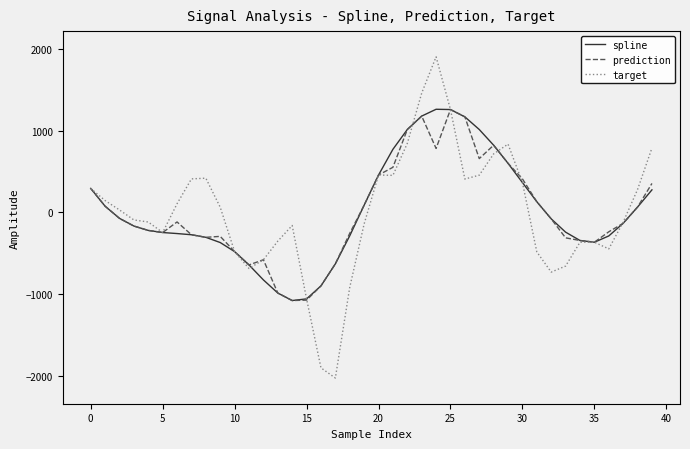

What is the greatest value displayed?

1904.2